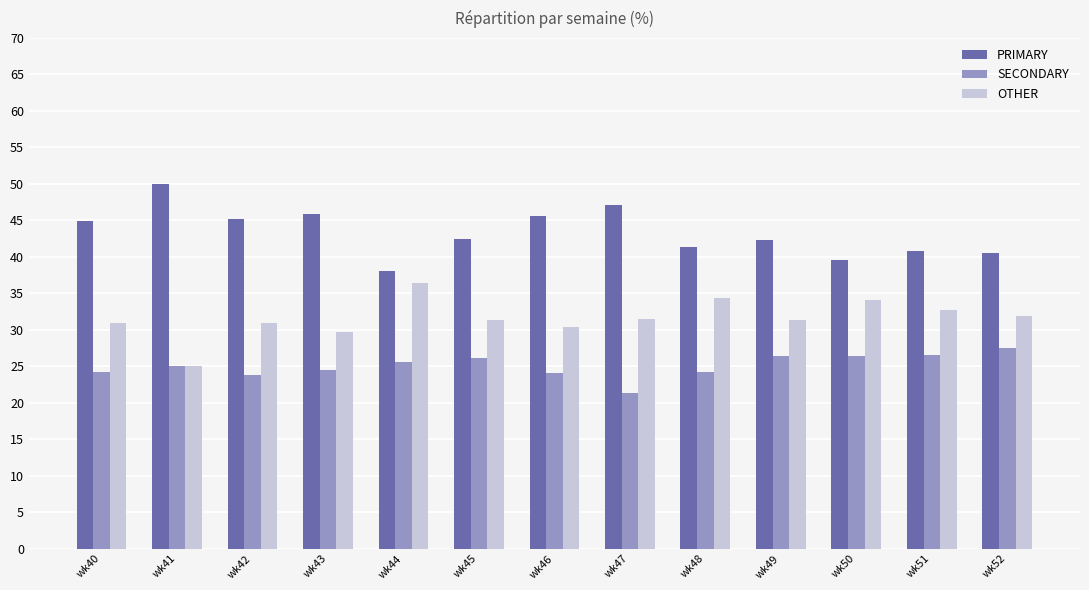

Which series has the largest total across all categories?

PRIMARY